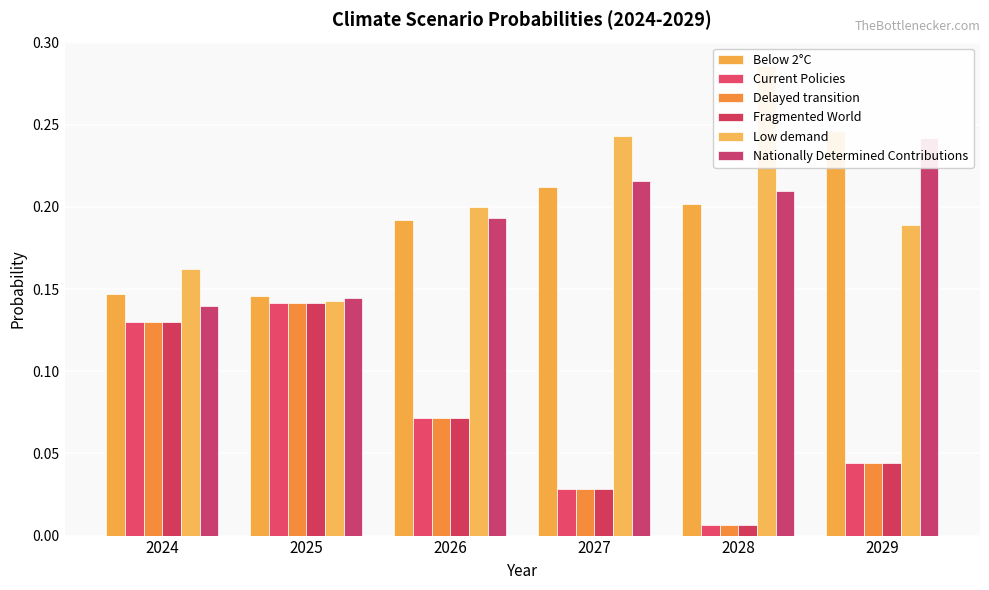

Reading right to left, extract all data points from this chart.

Below 2°C: 2029=0.2	2028=0.2	2027=0.2	2026=0.2	2025=0.1	2024=0.1
Current Policies: 2029=0.0	2028=0.0	2027=0.0	2026=0.1	2025=0.1	2024=0.1
Delayed transition: 2029=0.0	2028=0.0	2027=0.0	2026=0.1	2025=0.1	2024=0.1
Fragmented World: 2029=0.0	2028=0.0	2027=0.0	2026=0.1	2025=0.1	2024=0.1
Low demand: 2029=0.2	2028=0.3	2027=0.2	2026=0.2	2025=0.1	2024=0.2
Nationally Determined Contributions: 2029=0.2	2028=0.2	2027=0.2	2026=0.2	2025=0.1	2024=0.1